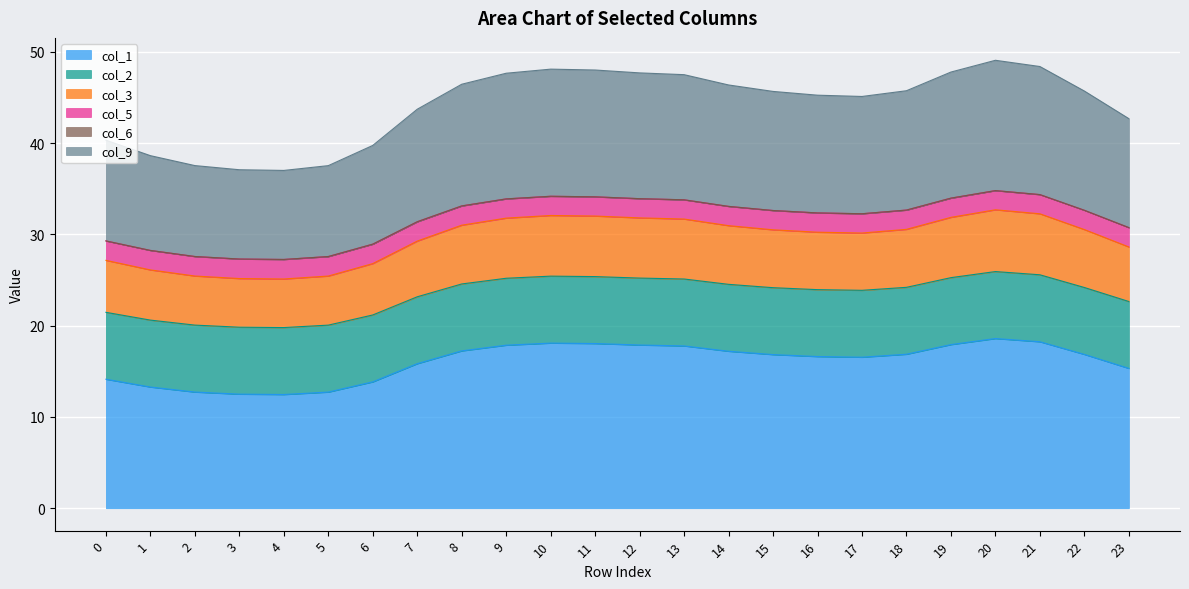

What is the maximum value shown in the chart?

49.1